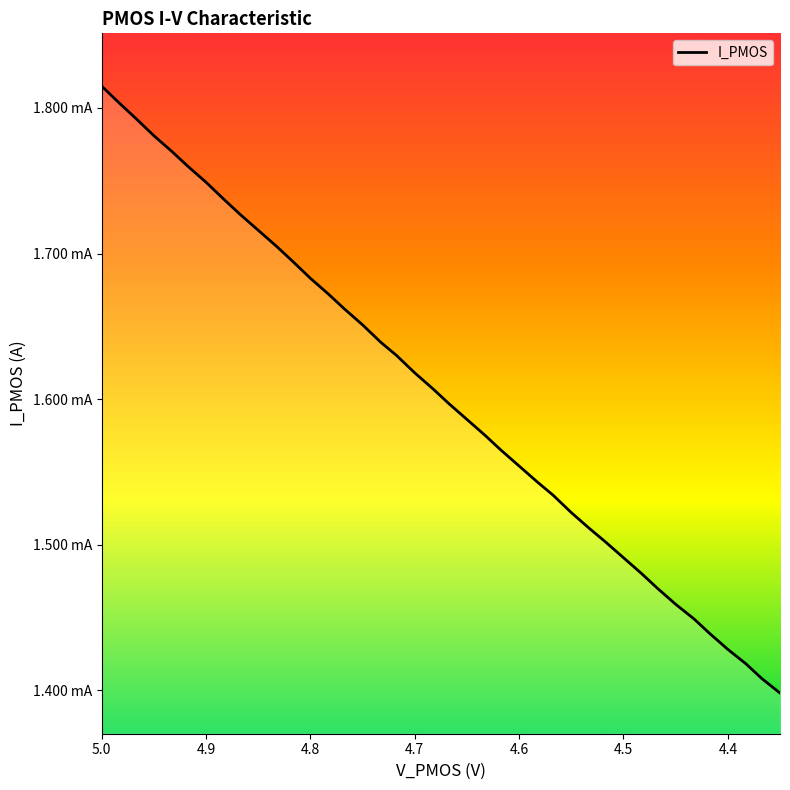

Which has a higher value, 4.9825 or 4.85?

4.9825